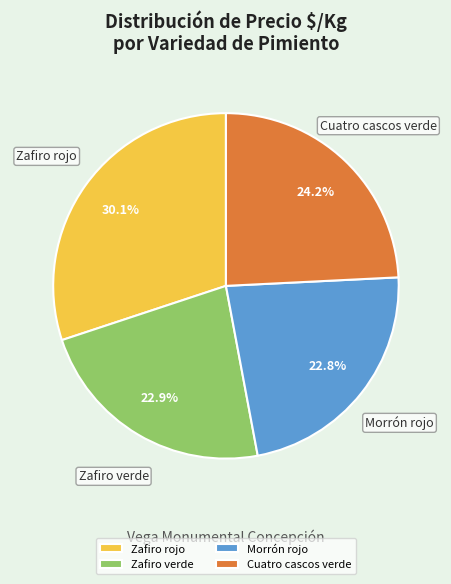

How many slices are in this pie chart?

4